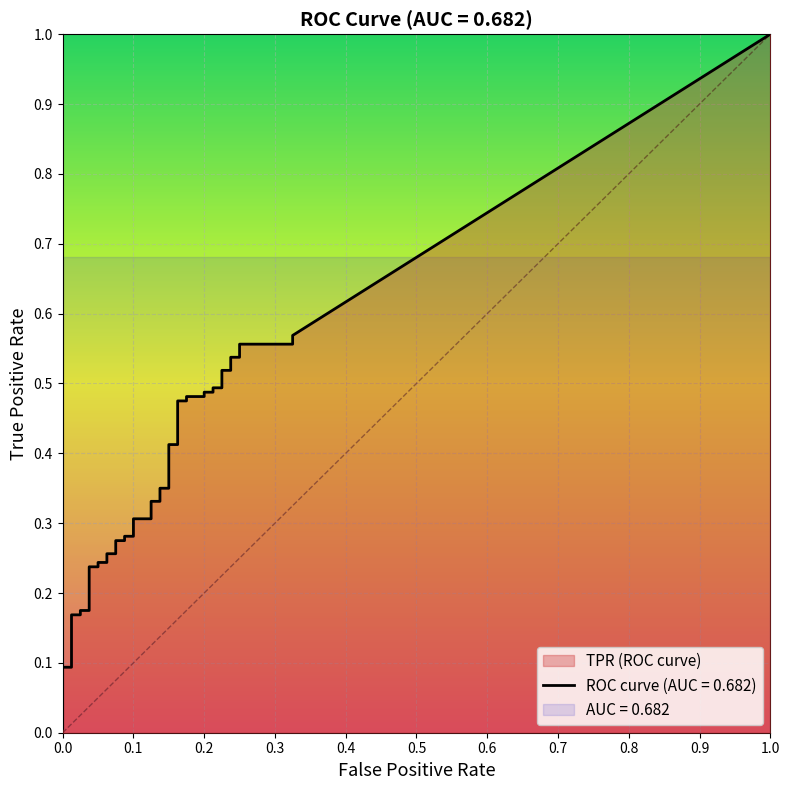

True or false: fpr and tpr cross at least once.

False